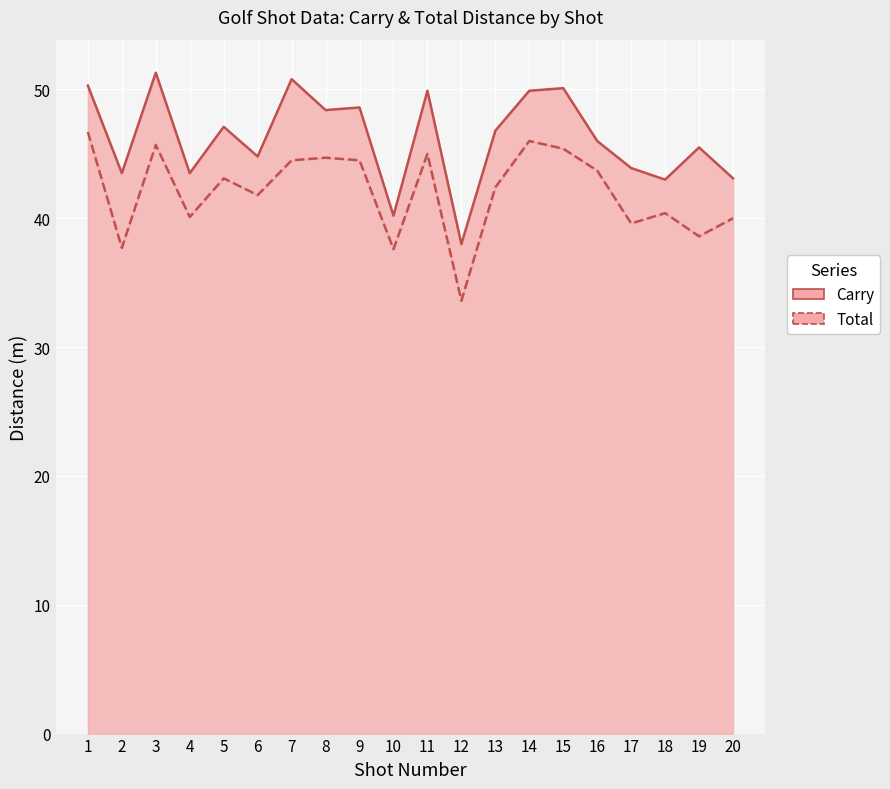

Where is the first local maximum for Carry?

3